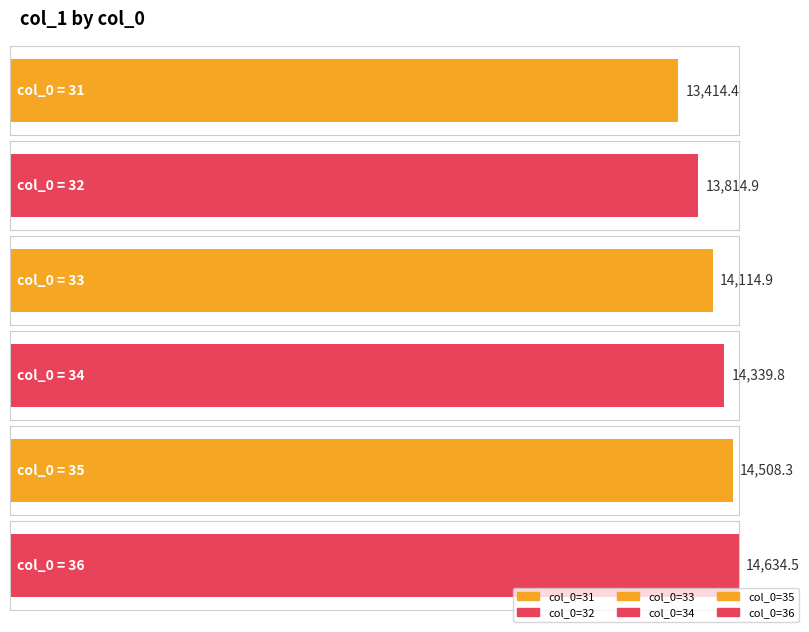

What is the difference between the maximum and minimum values?

1220.1